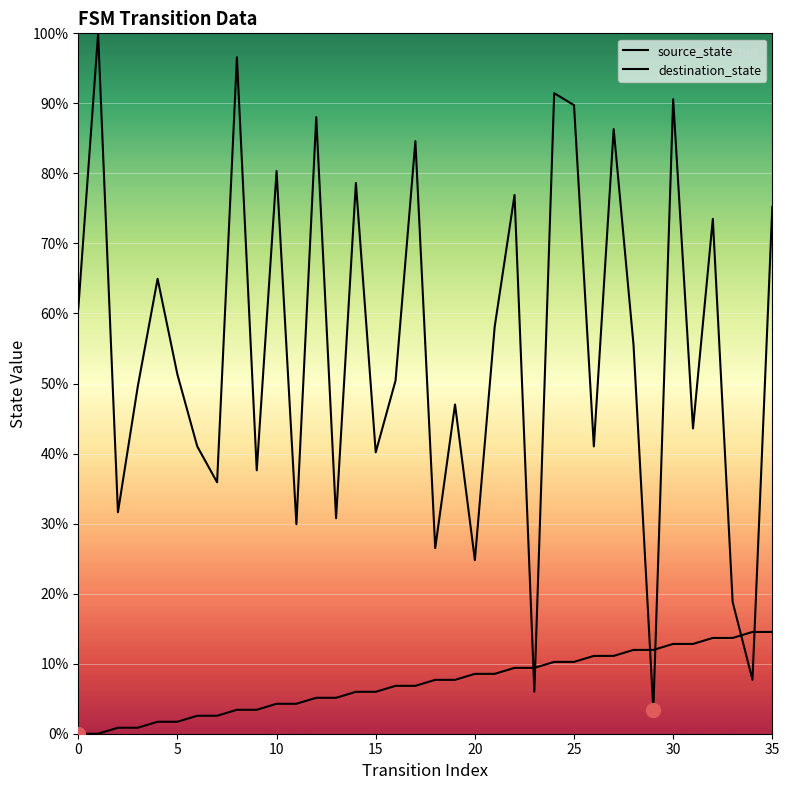

Is it true that source_state equals 21.4 at 28?

False